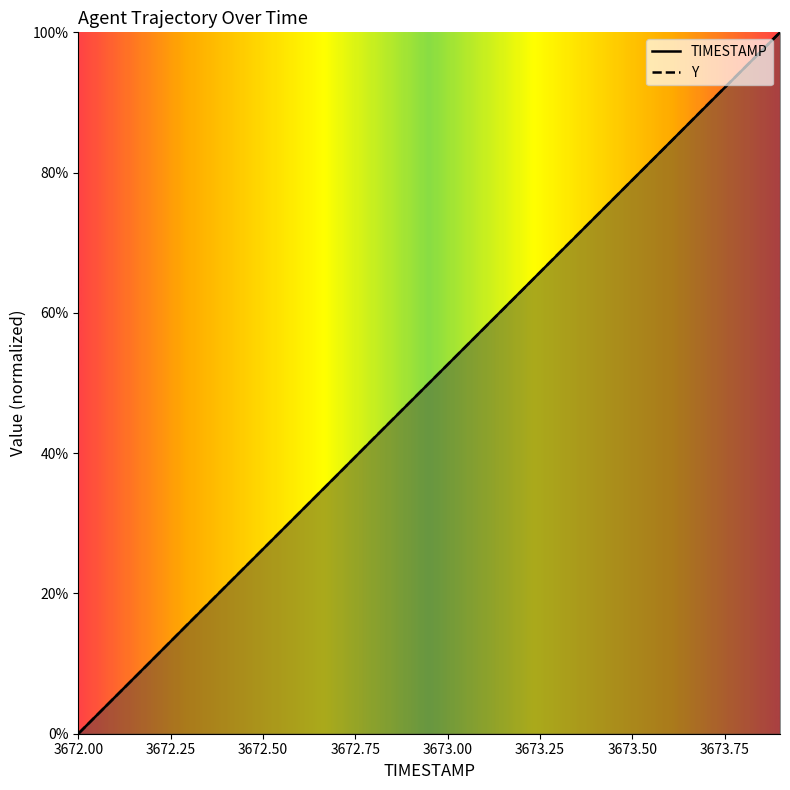

List the labels in order of Y value, smallest first.

3672.0, 3672.1, 3672.2, 3672.3, 3672.4, 3672.5, 3672.6, 3672.7, 3672.8, 3672.9, 3673.0, 3673.1, 3673.2, 3673.3, 3673.4, 3673.5, 3673.6, 3673.7, 3673.8, 3673.9